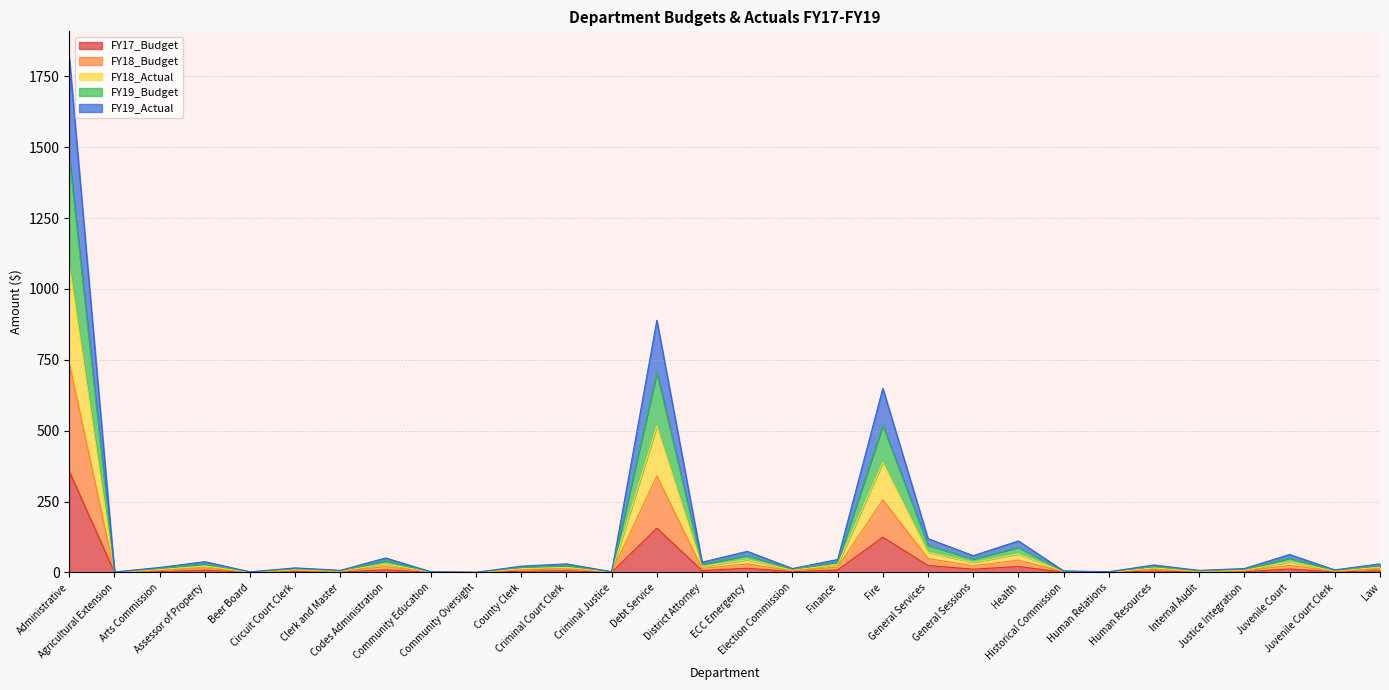

Is it true that FY19_Actual equals 8.0 at Criminal Court Clerk?

False